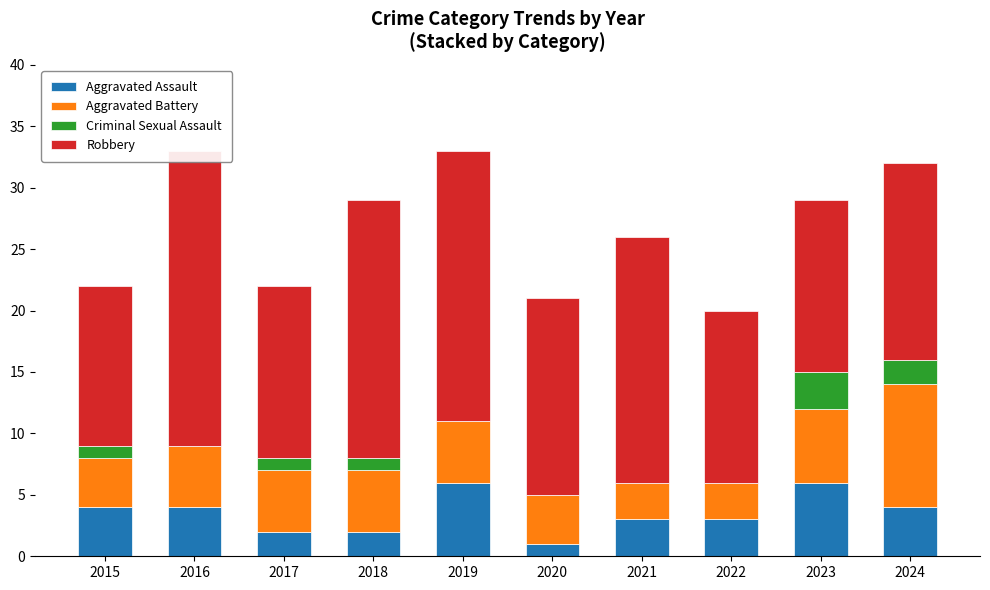

How many Aggravated Battery values are between 4 and 5?

6